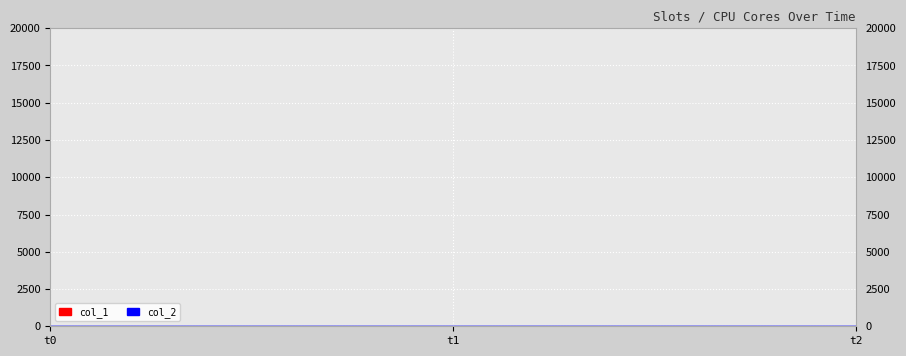

How many categories are shown in the chart?

3